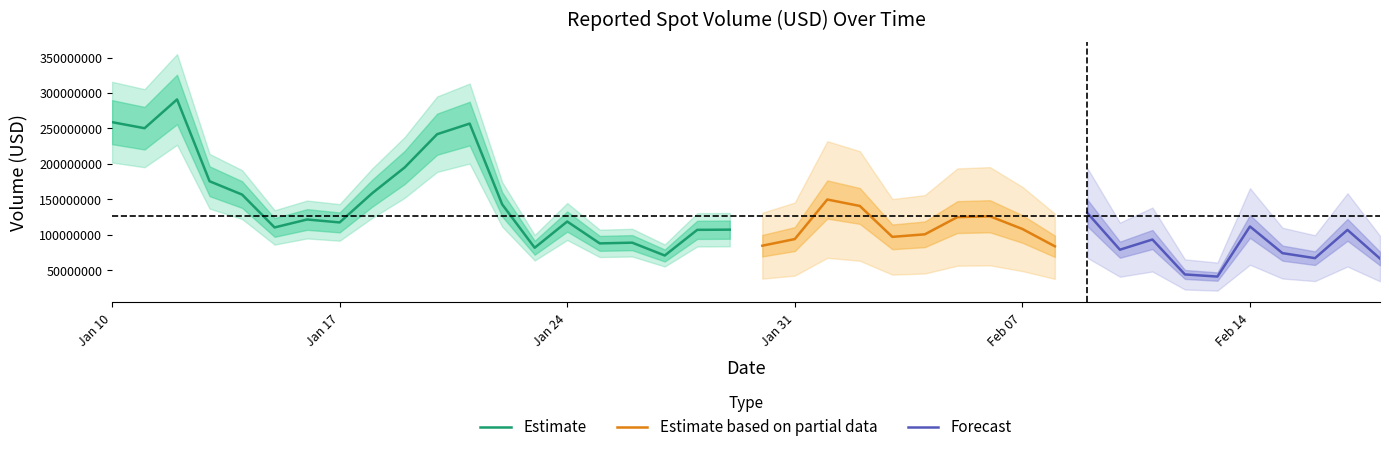

List the series in order of their peak value, highest first.

Estimate, Estimate based on partial data, Forecast